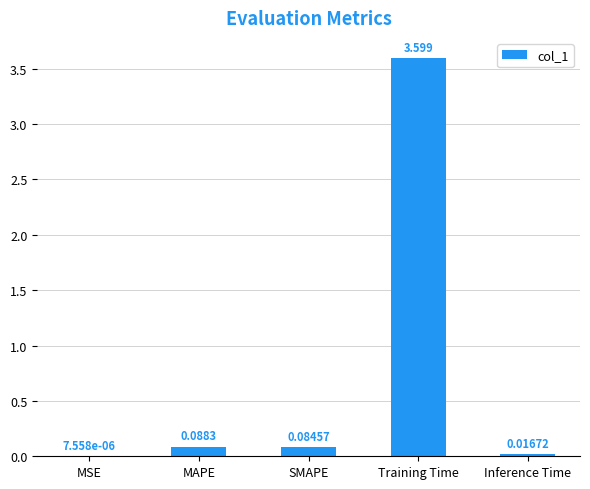

Between Training Time and Inference Time, which is larger?

Training Time